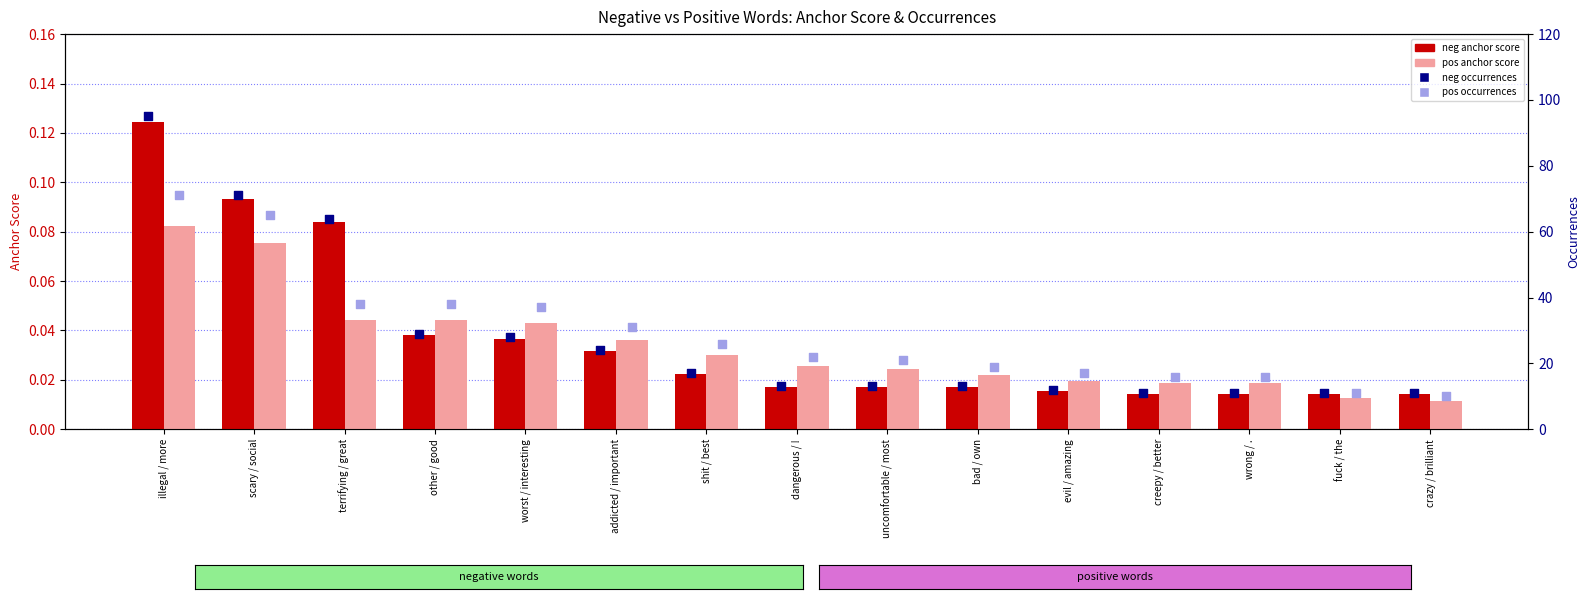

Is the value of neg anchor score at worst / interesting greater than the value of pos occurrences at crazy / brilliant?

No